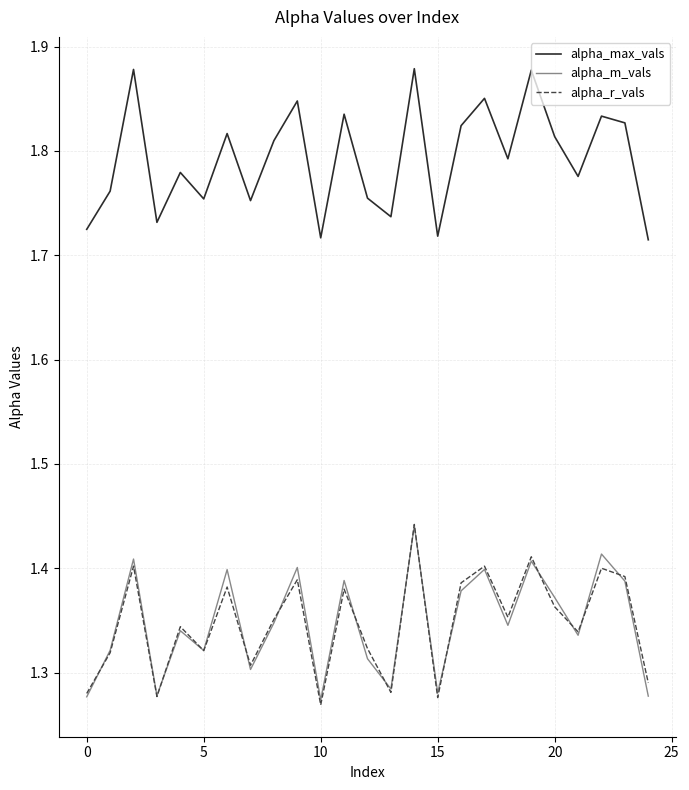

Which series has the largest total across all categories?

alpha_max_vals